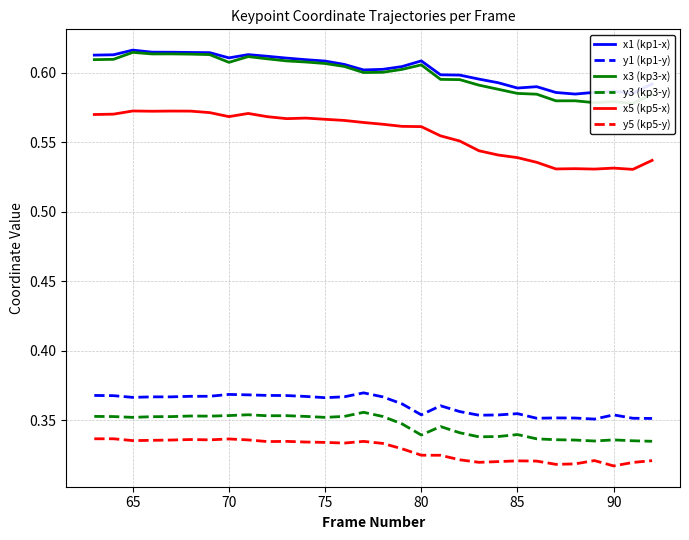

True or false: y5 (kp5-y) and y1 (kp1-y) cross at least once.

False